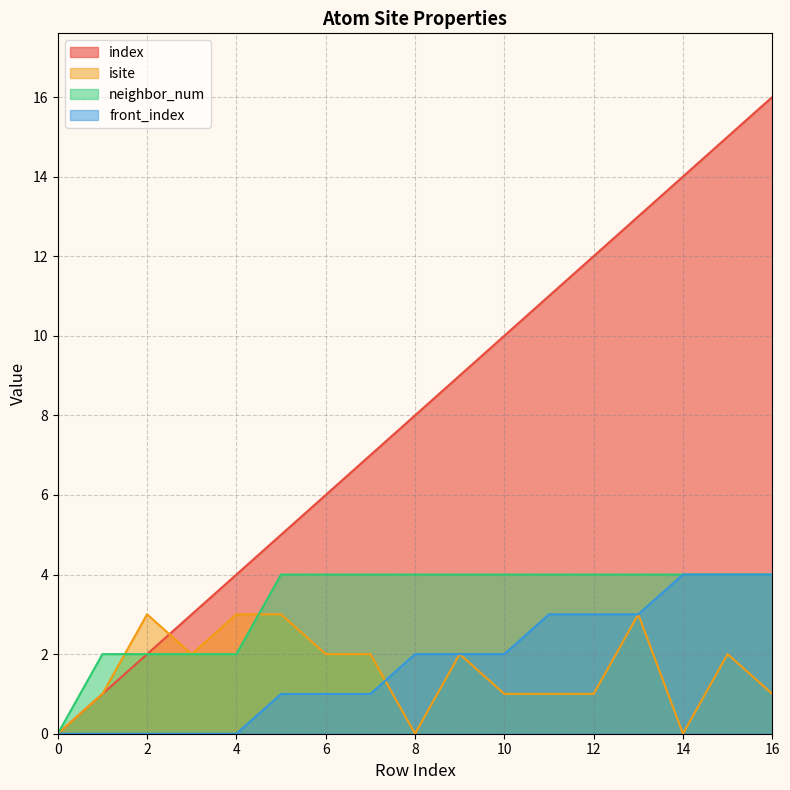

At how many categories does at least one series exceed 11?

5